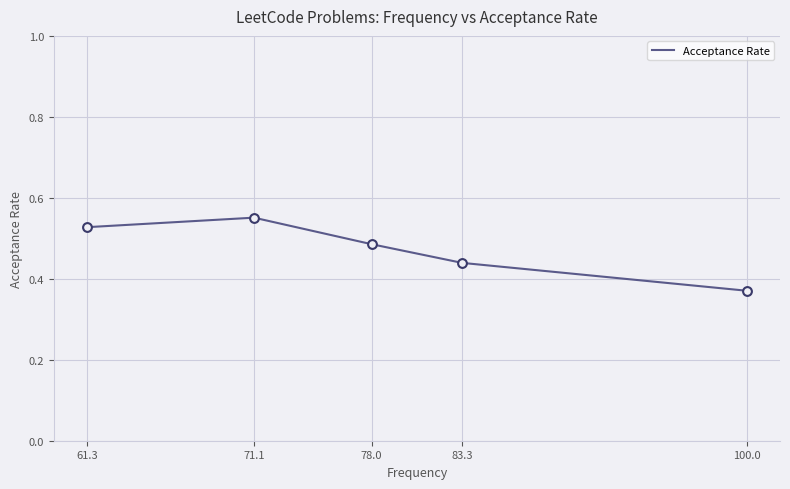

Between 83.3 and 78.0, which is larger?

78.0